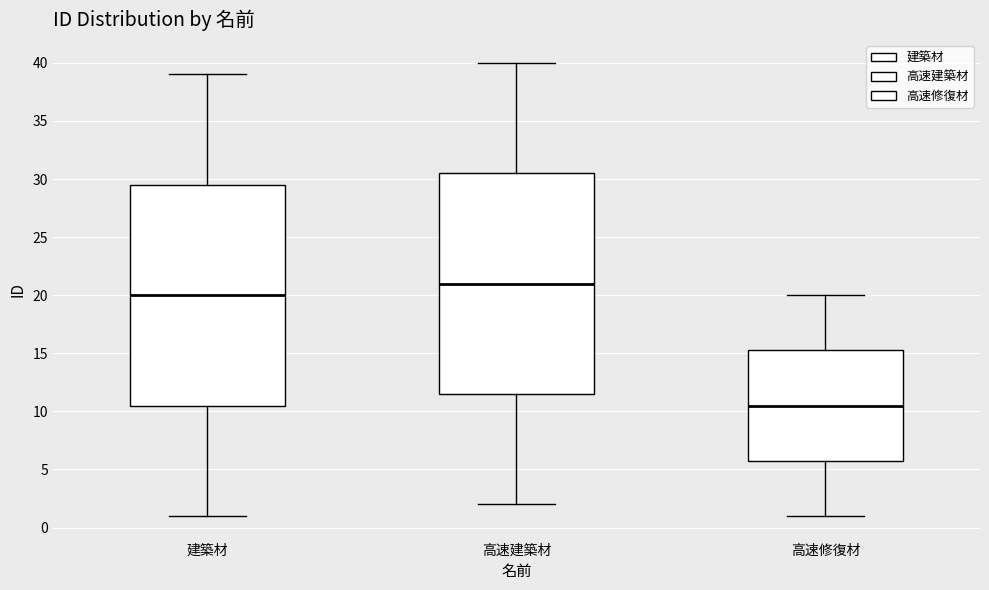

Reading left to right, transcribe this box plot: for each box, give where its median line is, the range the box spans, and where its two whiskers end, as read against the y-axis. The values are not printed on the chart, so give them approximately, as read against the axis.

建築材: median 20.0, box 10.5 to 29.5, whiskers 1.0 to 39.0
高速建築材: median 21.0, box 11.5 to 30.5, whiskers 2.0 to 40.0
高速修復材: median 10.5, box 6.0 to 15.5, whiskers 1.0 to 20.0